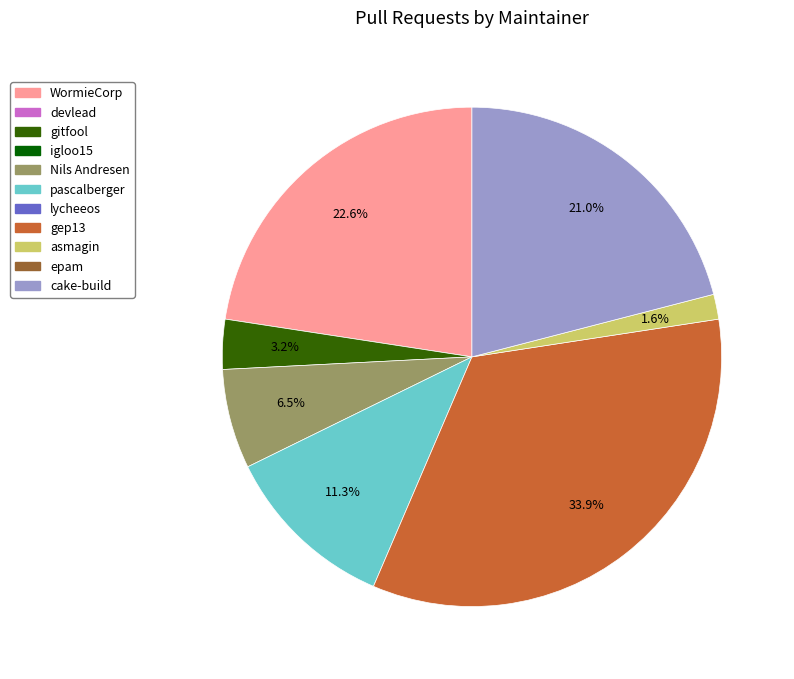

Is there any slice that represents more than half of the pie?

No